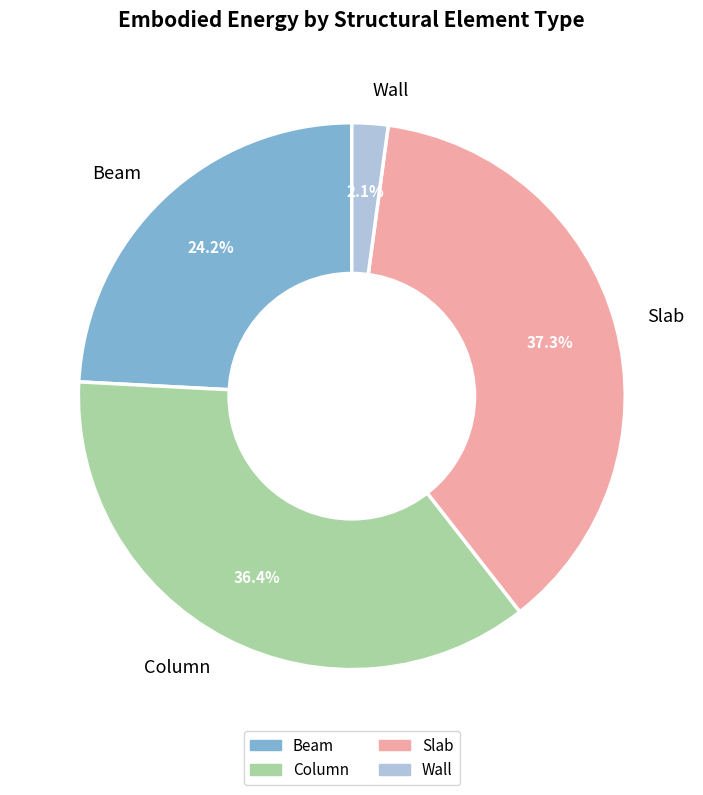

To the nearest percent, what percentage of the pie is Wall?

2%